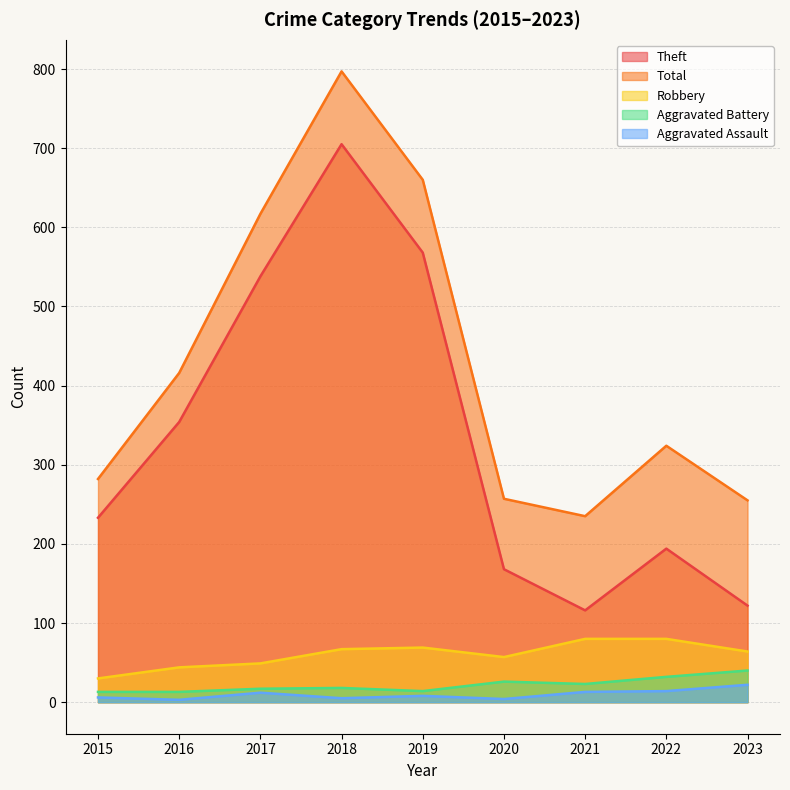

How many interior local valleys does the Aggravated Assault series have?

3